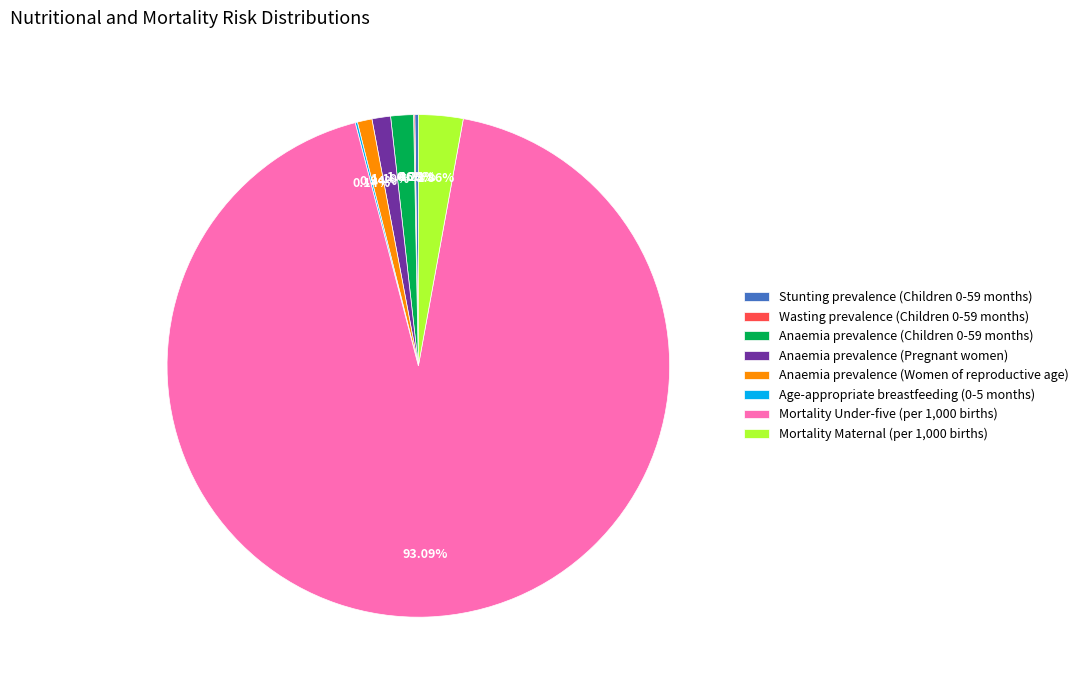

Does Mortality Under-five (per 1,000 births) account for over 50% of the chart?

Yes